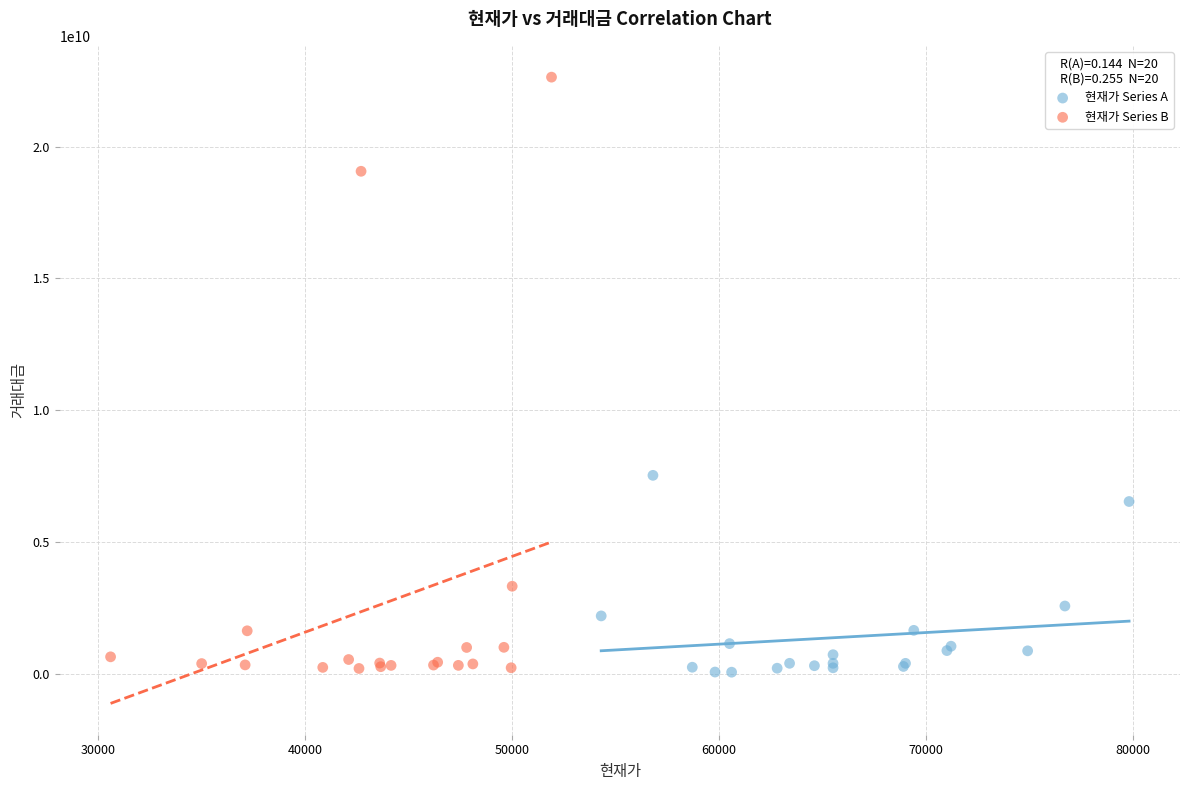

Which series has the widest spread of Y values?

현재가 Series B